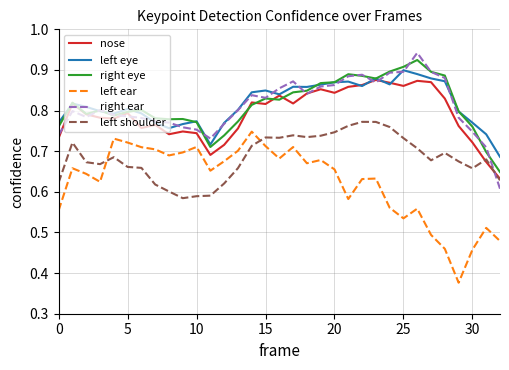

Does the chart have visible grid lines?

Yes